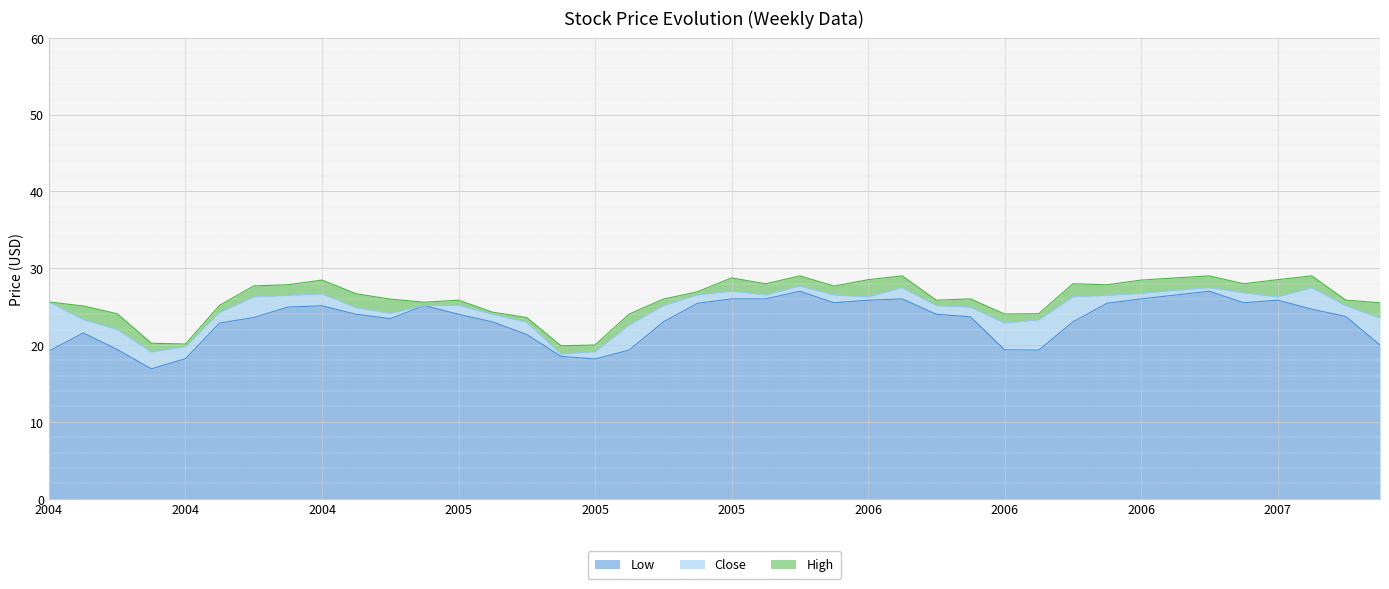

Reading right to left, list all the values displayed in this chart.

Low: 20.0	23.7	24.7	25.8	25.5	27.0	26.5	26.0	25.4	23.0	19.3	19.4	23.7	24.0	26.0	25.8	25.5	27.0	26.0	26.0	25.4	23.0	19.3	18.2	18.5	21.4	23.0	24.0	25.1	23.4	24.0	25.1	24.9	23.6	22.9	18.2	16.9	19.4	21.6	19.2
Close: 3.5	1.4	2.8	0.4	1.3	0.5	0.6	0.7	1.0	3.3	3.9	3.5	1.3	1.1	1.5	0.4	1.0	0.7	0.5	1.0	1.1	2.1	3.3	1.0	0.3	1.6	1.0	1.2	0.0	0.7	0.9	1.6	1.5	2.7	1.4	1.6	2.2	2.6	1.8	6.4
High: 2.0	0.7	1.5	2.2	1.2	1.5	1.6	1.7	1.4	1.7	0.8	1.2	1.1	0.7	1.5	2.2	1.1	1.3	1.4	1.7	0.4	0.8	1.4	0.9	1.1	0.6	0.3	0.7	0.4	1.8	1.8	1.8	1.4	1.4	0.9	0.3	1.1	2.1	1.8	0.0